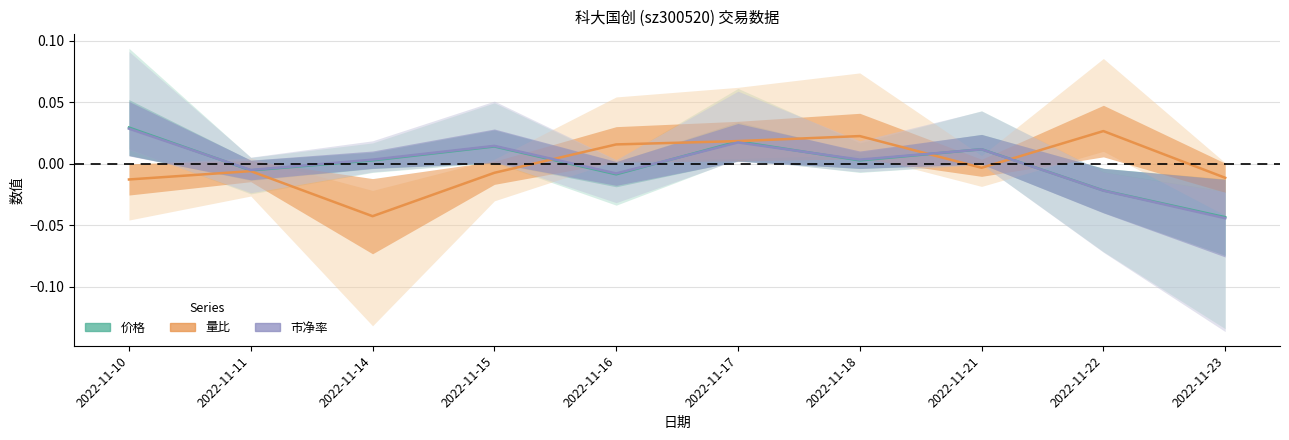

True or false: 量比 and 价格 cross at least once.

True